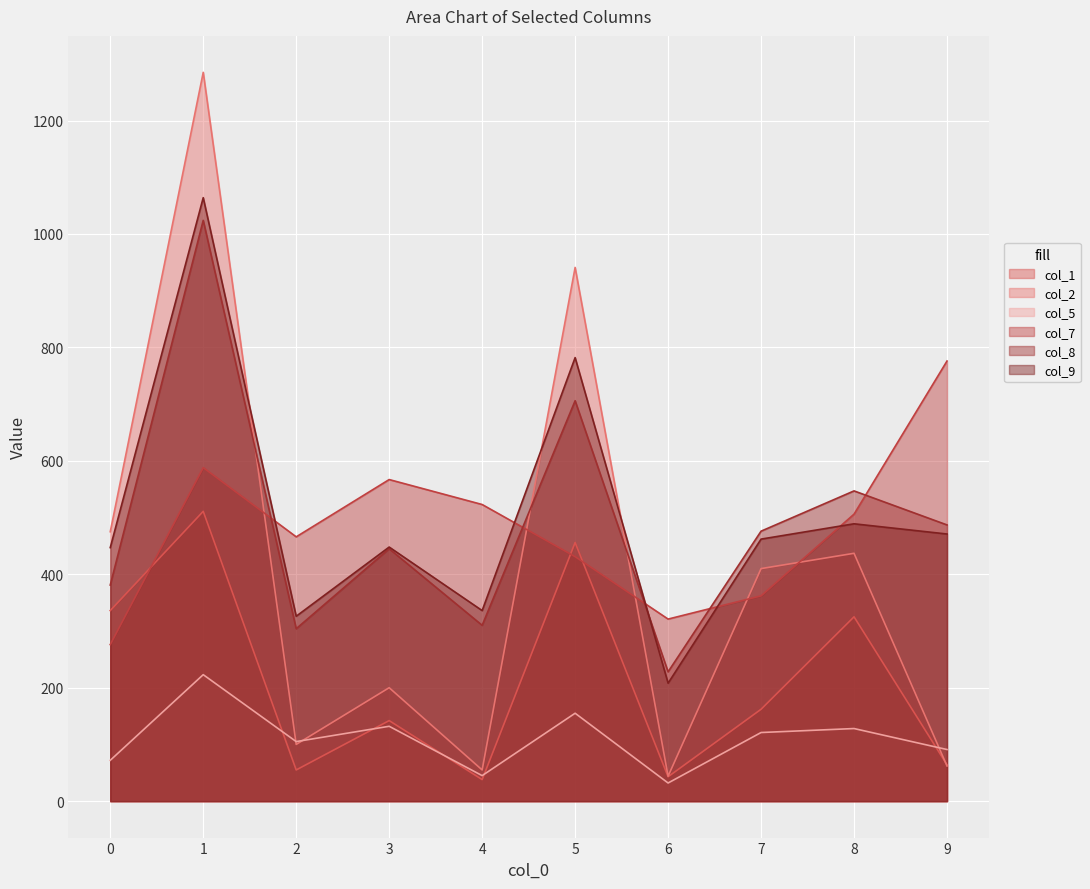

Does the chart display data point markers on the line(s)?

No